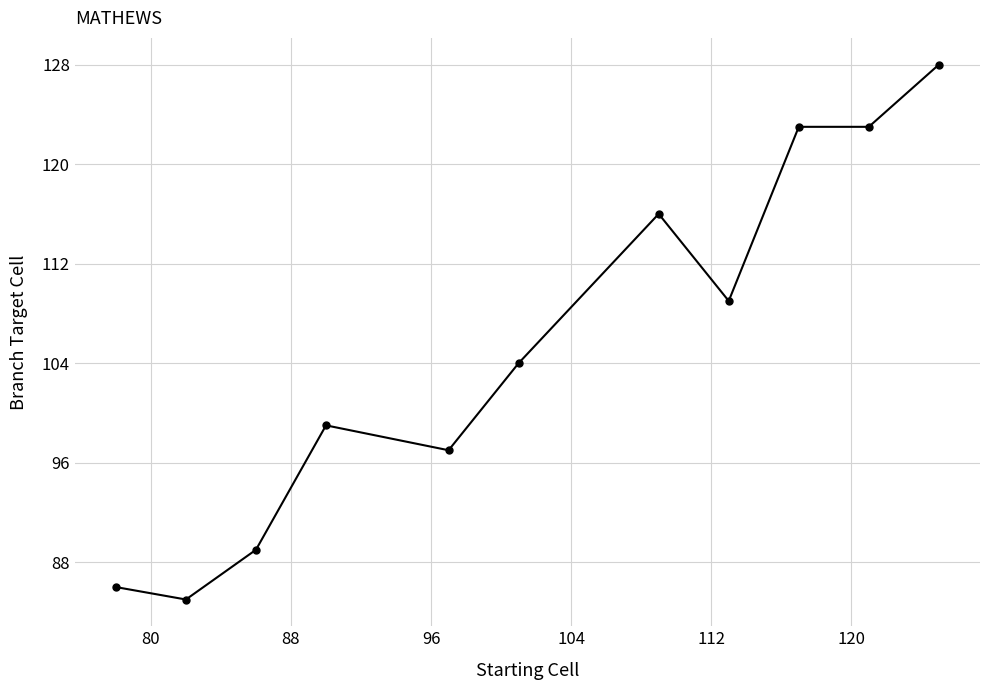

True or false: the data has more than 1 interior local peaks.

True